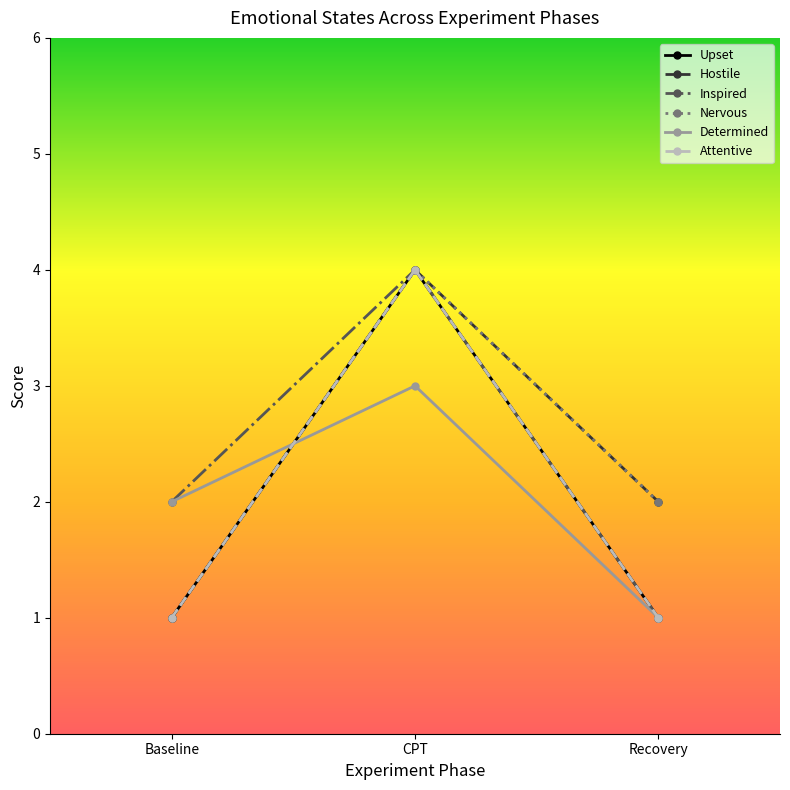

What is the value of the Hostile point at the 2nd from the left?

4